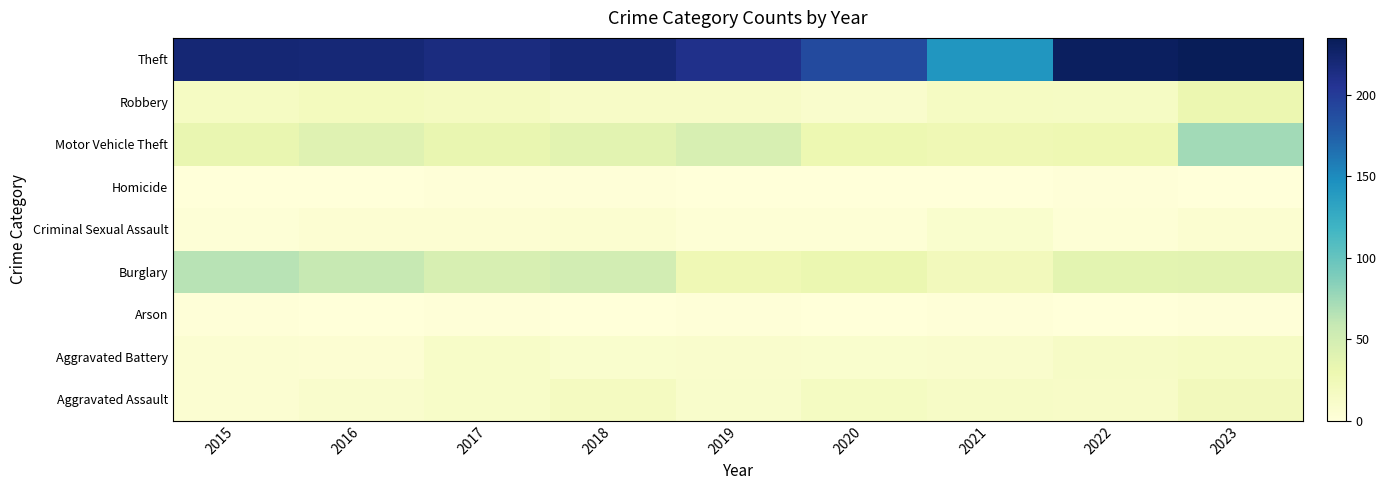

What is the spread (max minus min) of values at 2019?

210